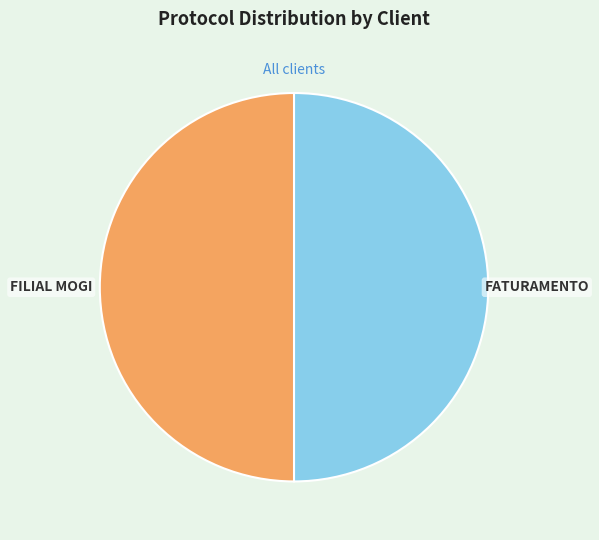

Combined, do FILIAL MOGI and FATURAMENTO account for over 50%?

Yes